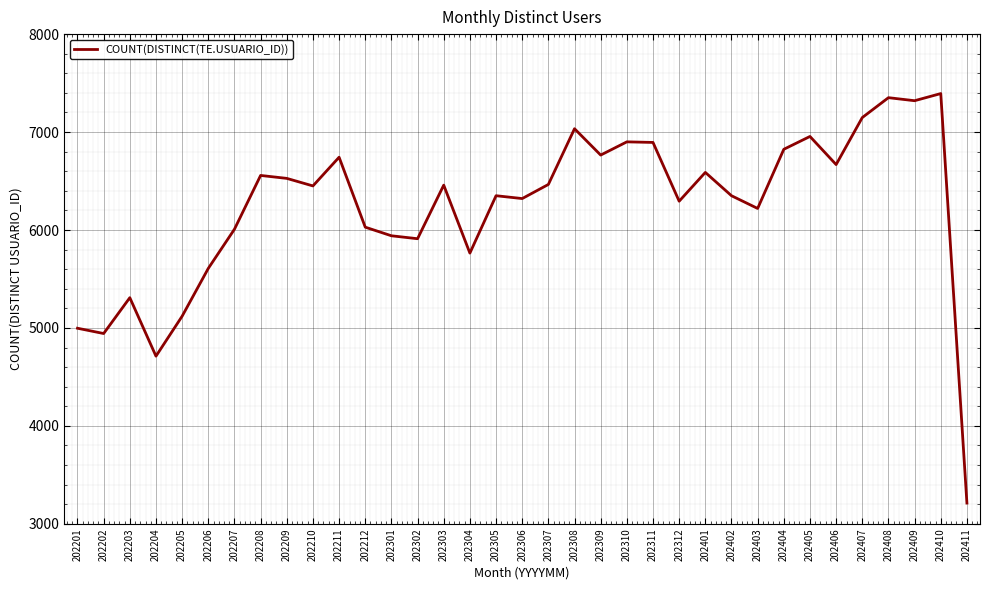

At which category does the data reach its first local peak?

202203